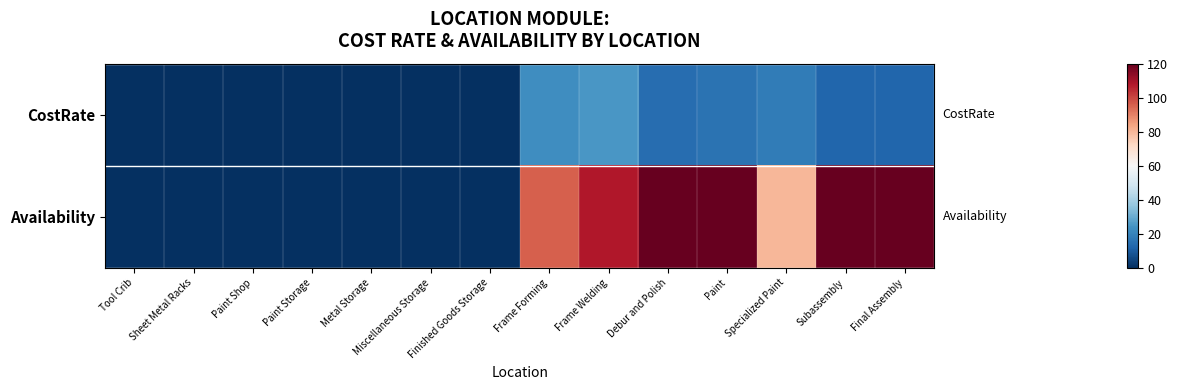

At which category is the sum across all series the highest?

Paint